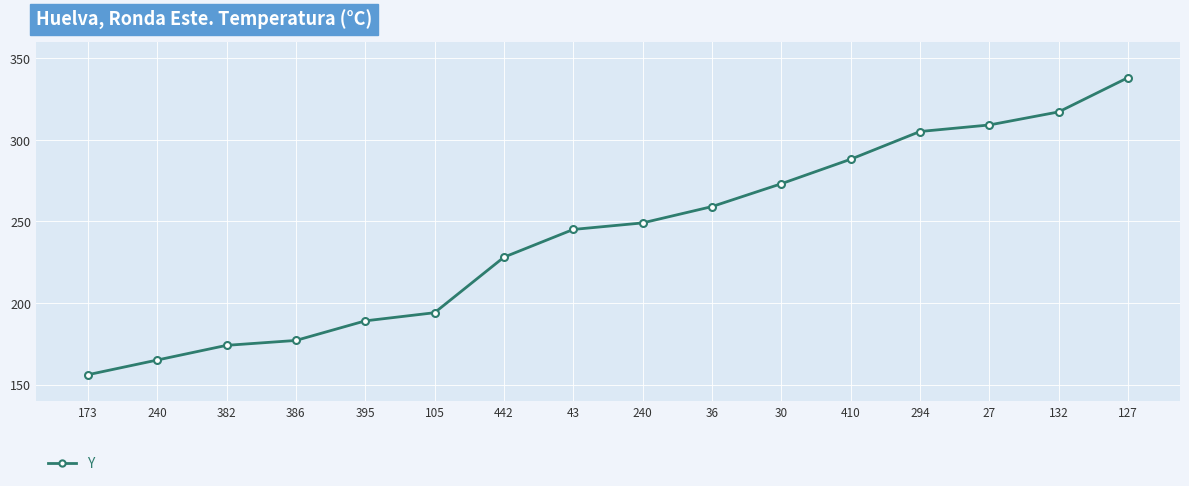

How many lines are shown in the chart?

1